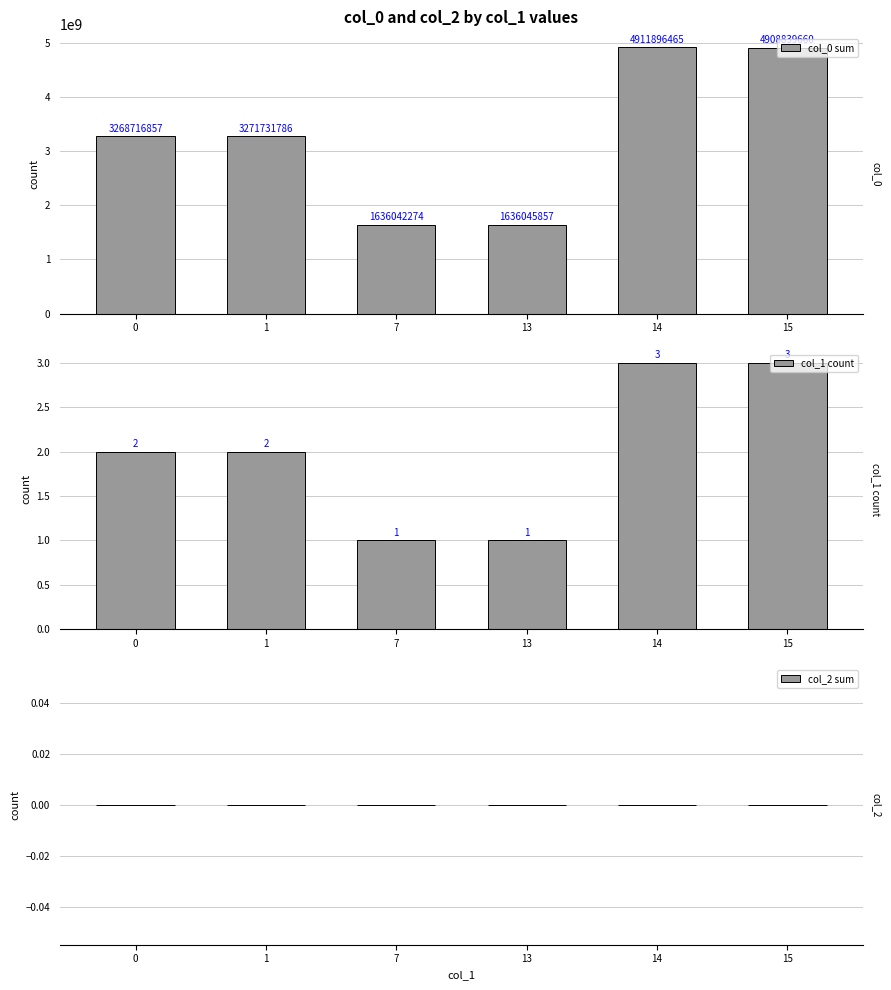

How many groups of bars are there?

6